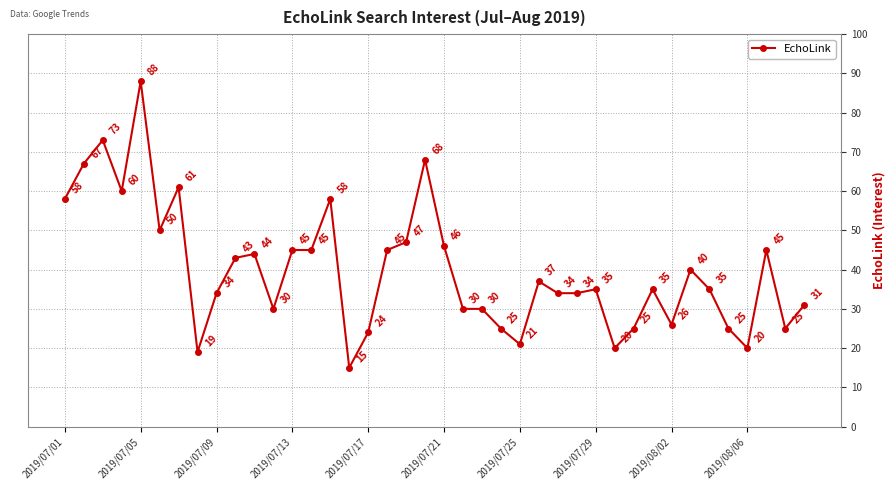

What is the greatest value displayed?

88